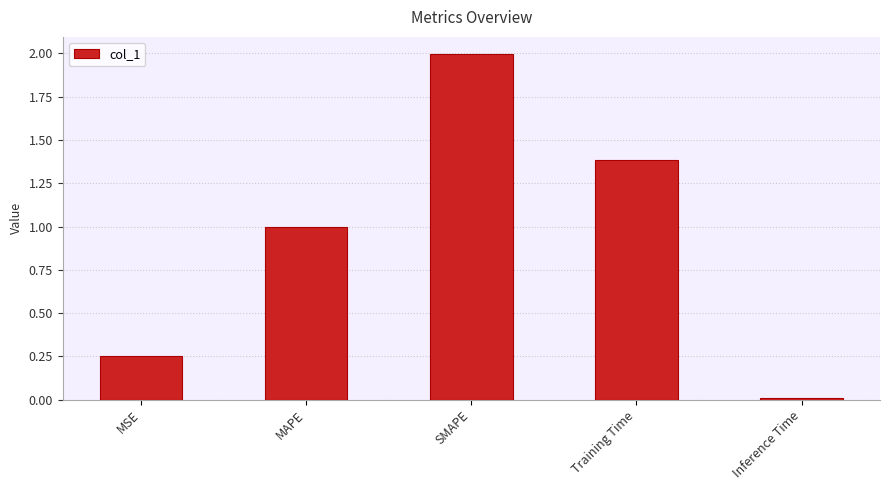

What is the average value?

0.9